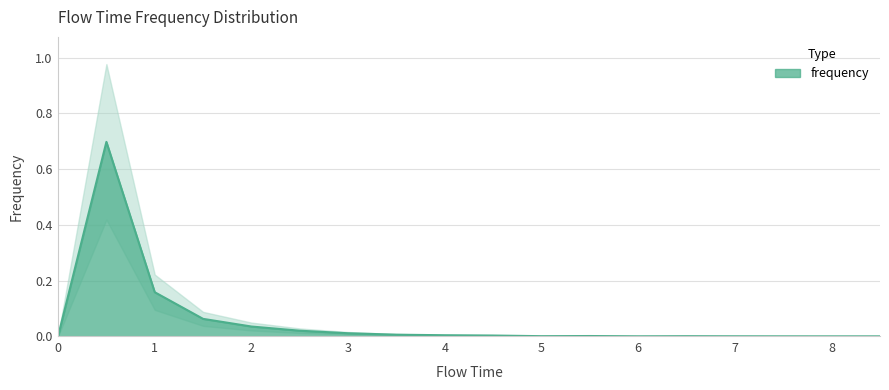

What is the difference between the second highest and second lowest values?

0.2